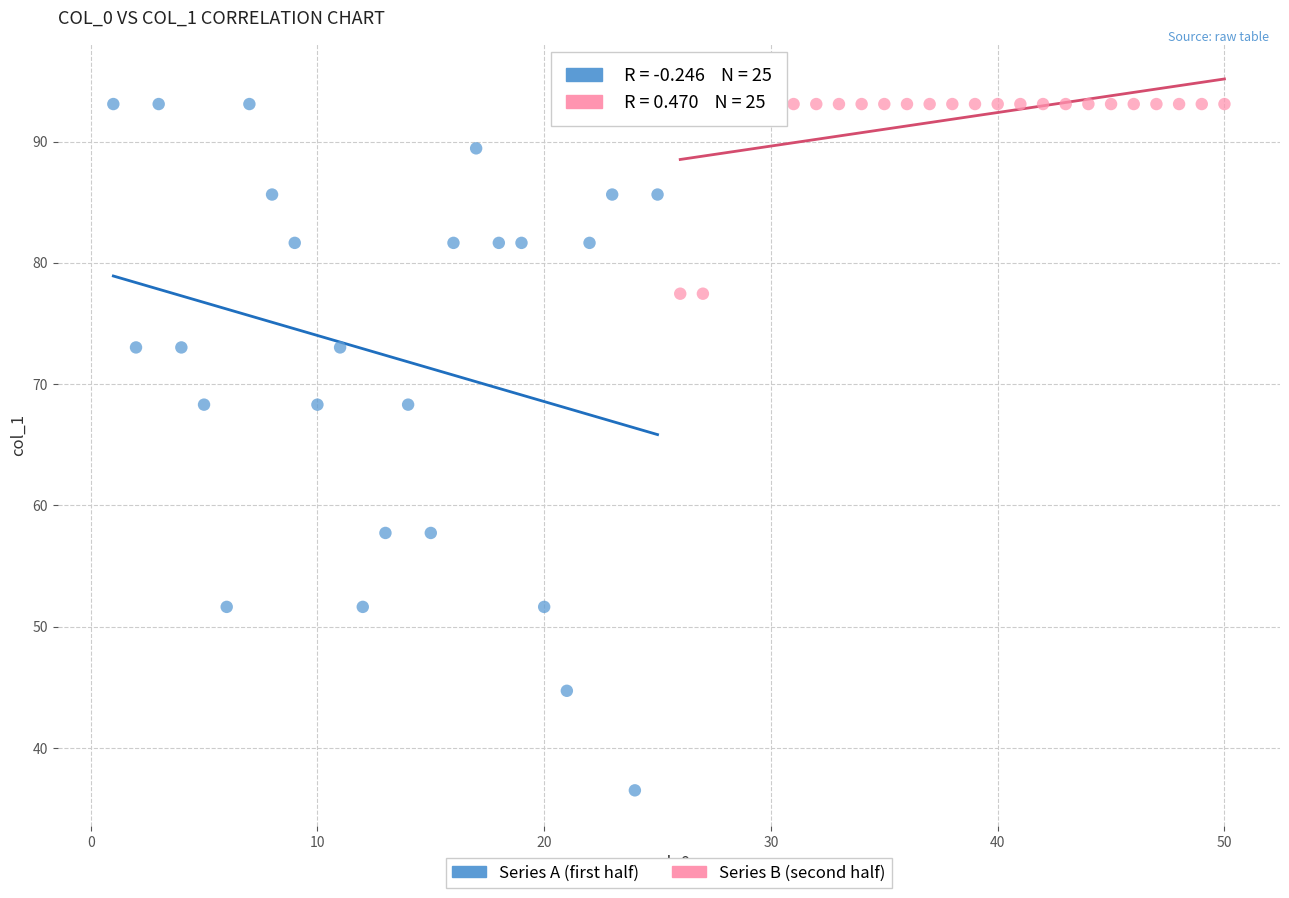

Which series reaches the minimum Y coordinate?

Series A (first half)